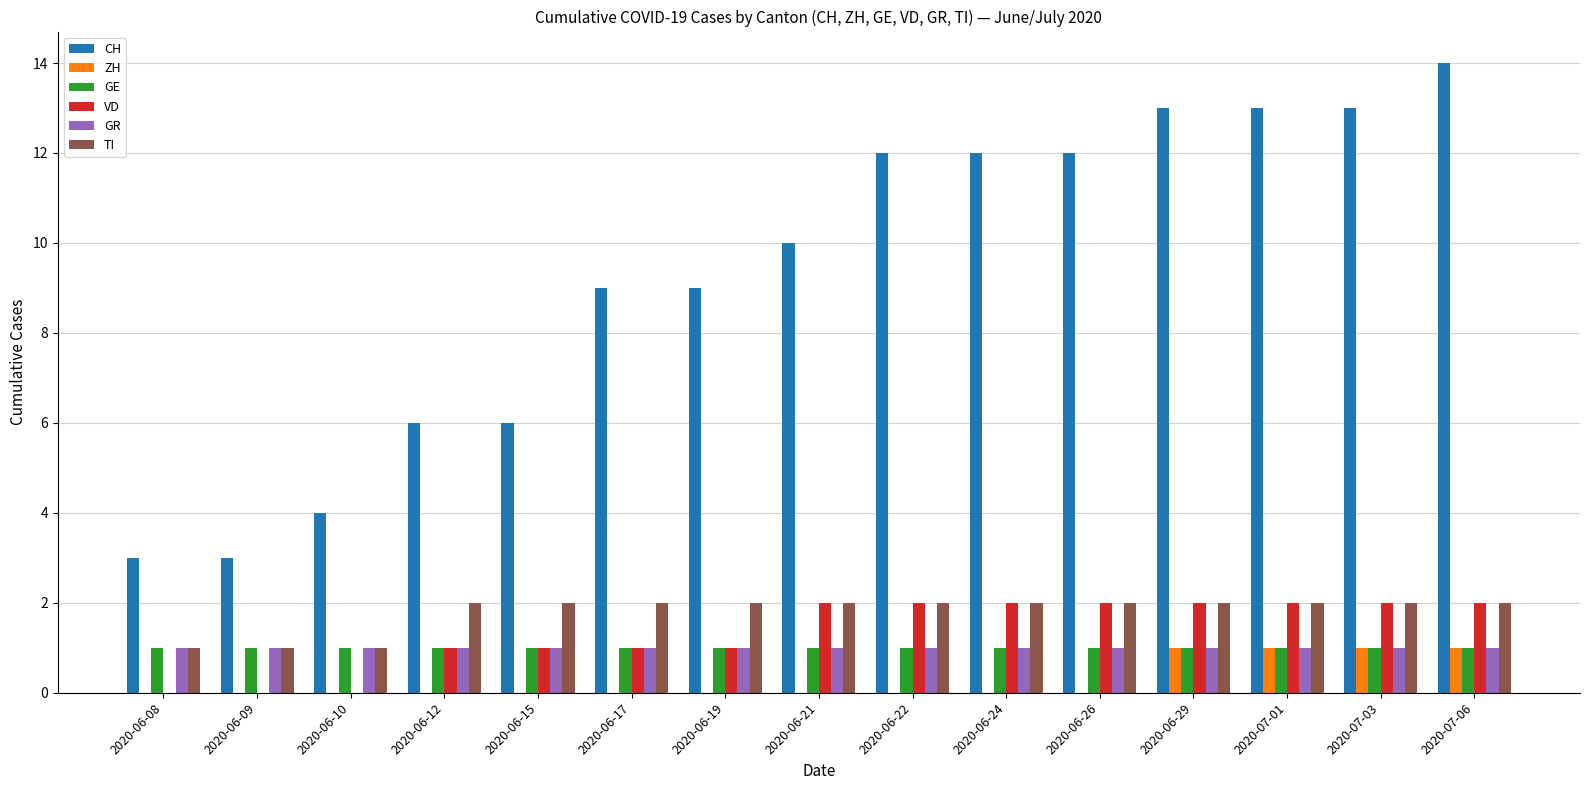

Is it true that VD equals 2 at 2020-06-26?

True